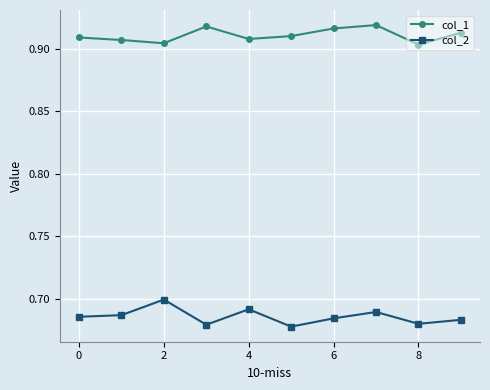

At how many categories does at least one series exceed 0?

10